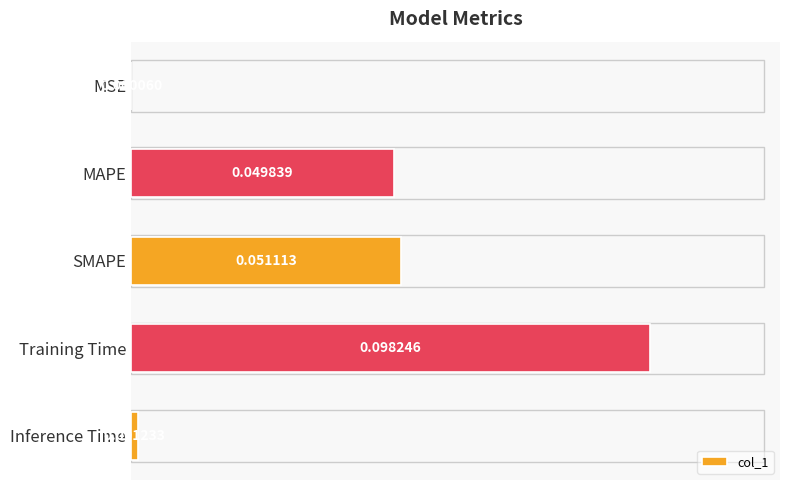

How many categories are shown in the chart?

5